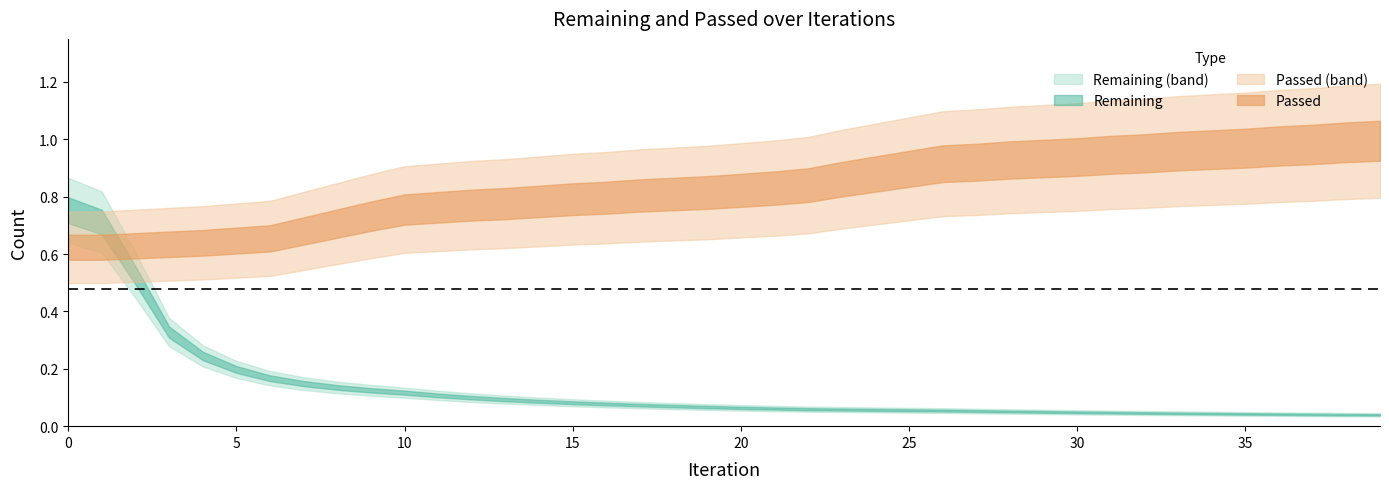

List the labels in order of Passed value, largest first.

39, 37, 38, 36, 34, 35, 32, 33, 31, 29, 30, 27, 28, 26, 24, 25, 23, 22, 21, 20, 18, 19, 16, 17, 15, 13, 14, 12, 10, 11, 9, 8, 7, 6, 5, 3, 4, 1, 2, 0